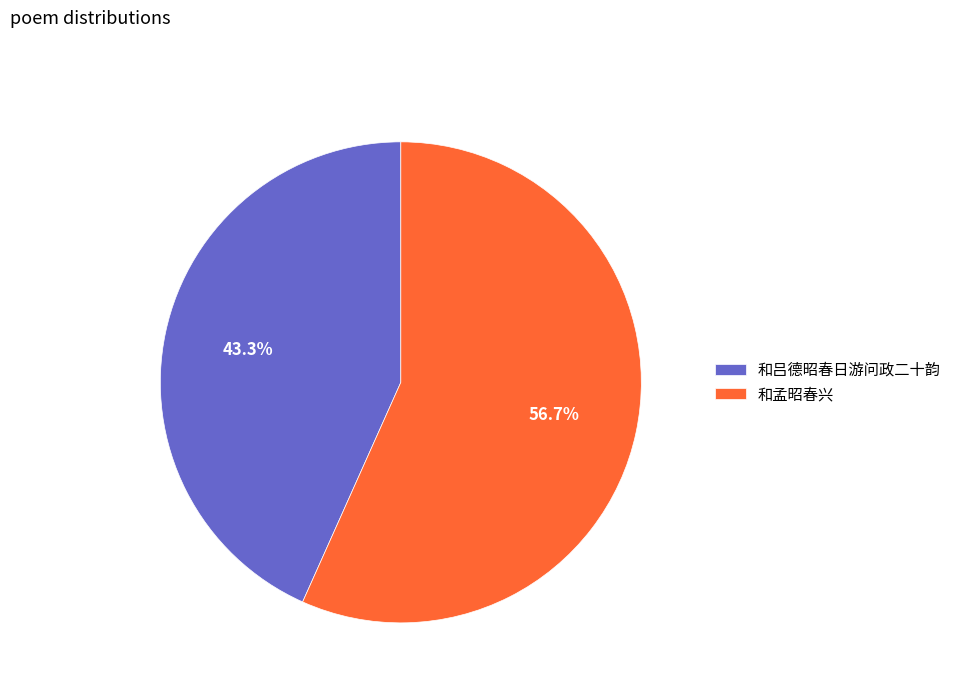

To the nearest percent, what is the average slice percentage?

50%